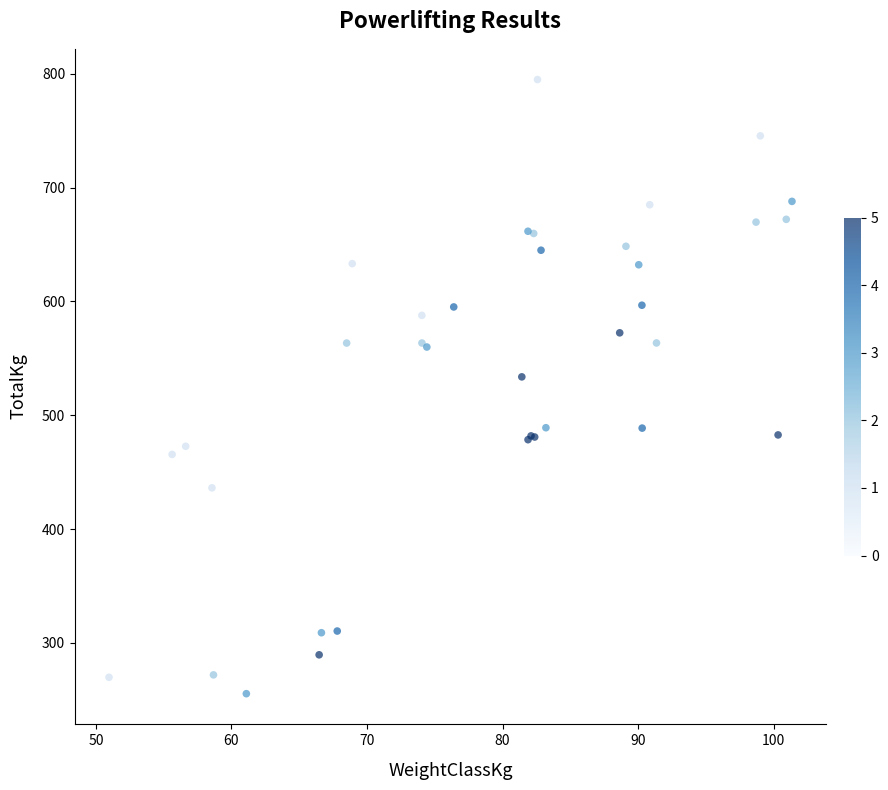

What Y value in the scatter plot is closest to 525?

533.7